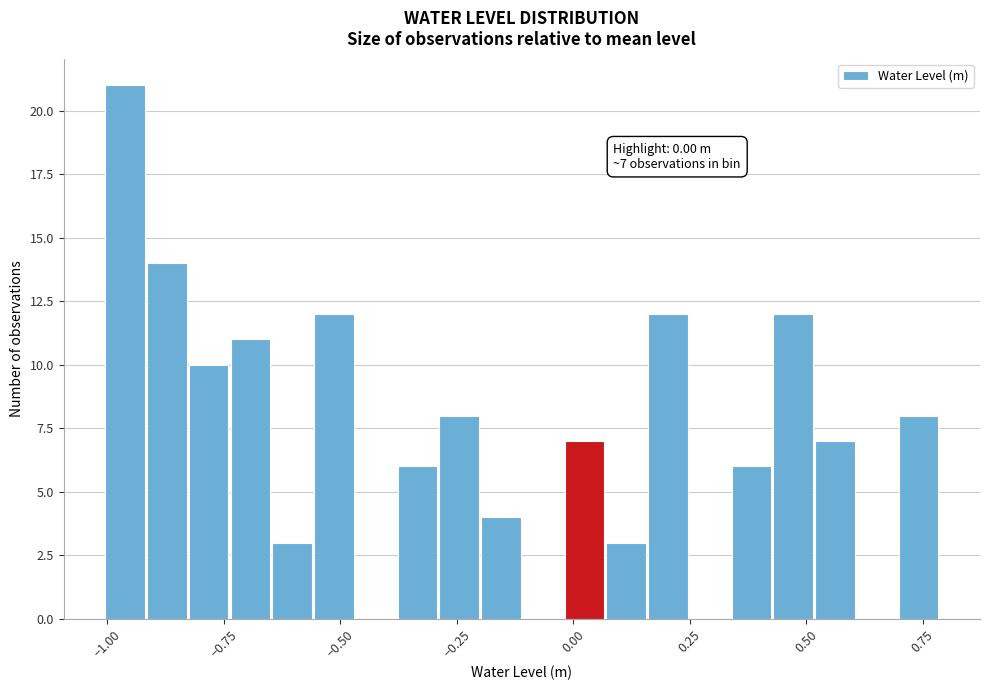

Around what value on the x-axis is the tallest bar? Give the approximate position of its centre, as read against the axis.

-0.95